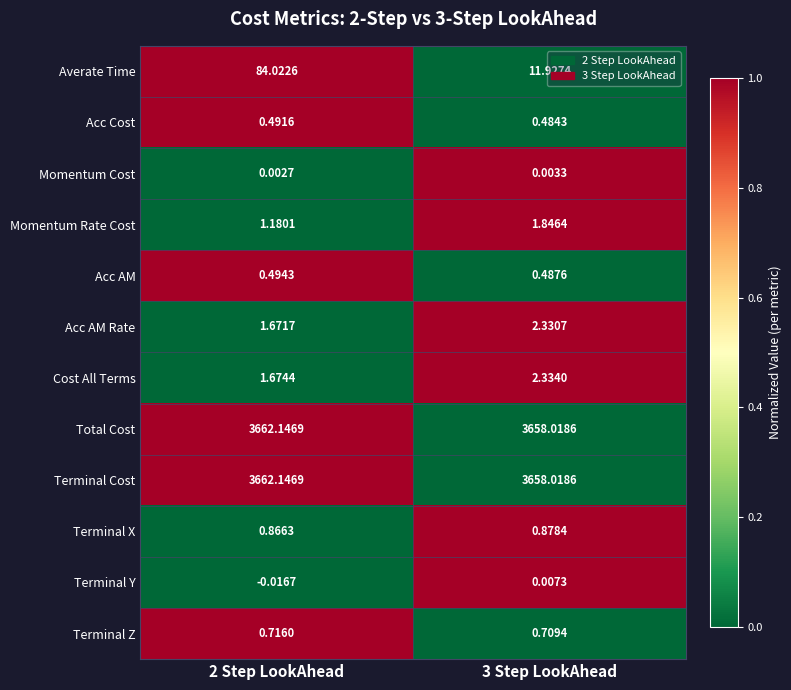

Which series has the widest spread of values?

Averate Time